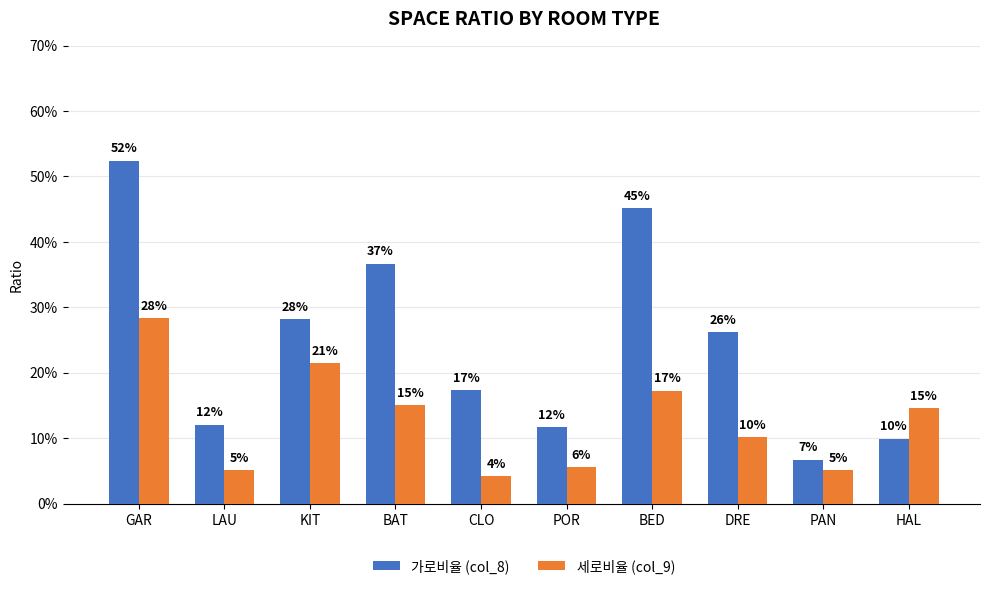

Are the bars horizontal?

No